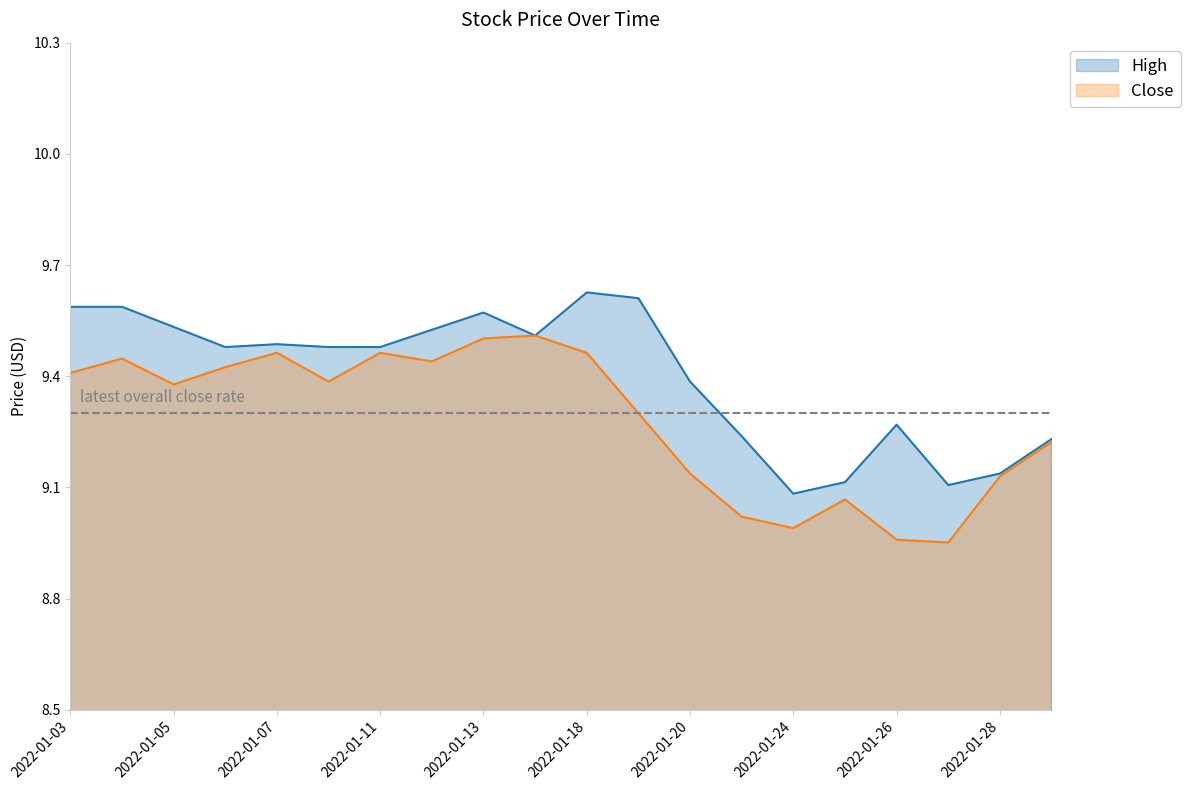

True or false: High has a value of 9.2 at 2022-01-21.

True